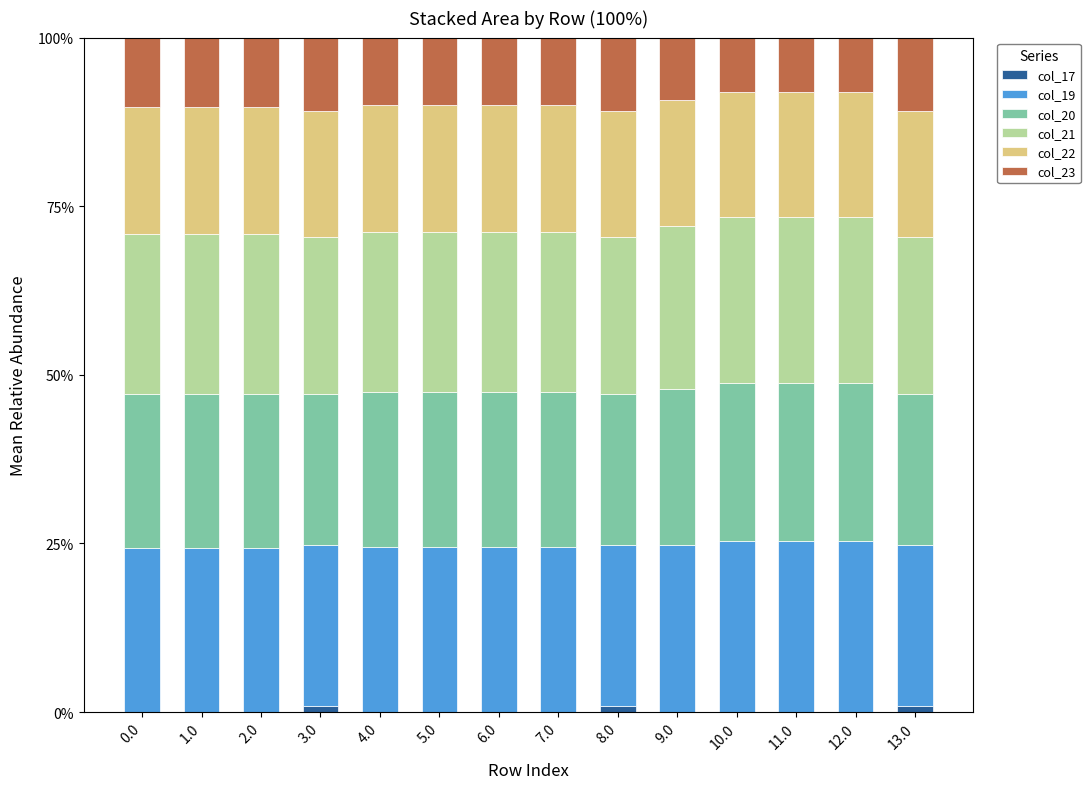

Rank the series by their maximum value, from lowest to highest.

col_17, col_23, col_22, col_20, col_21, col_19